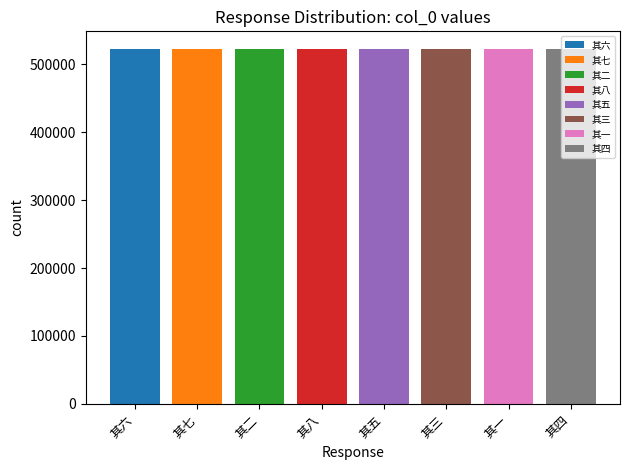

What is the difference between the values at 其五 and 其八?

3